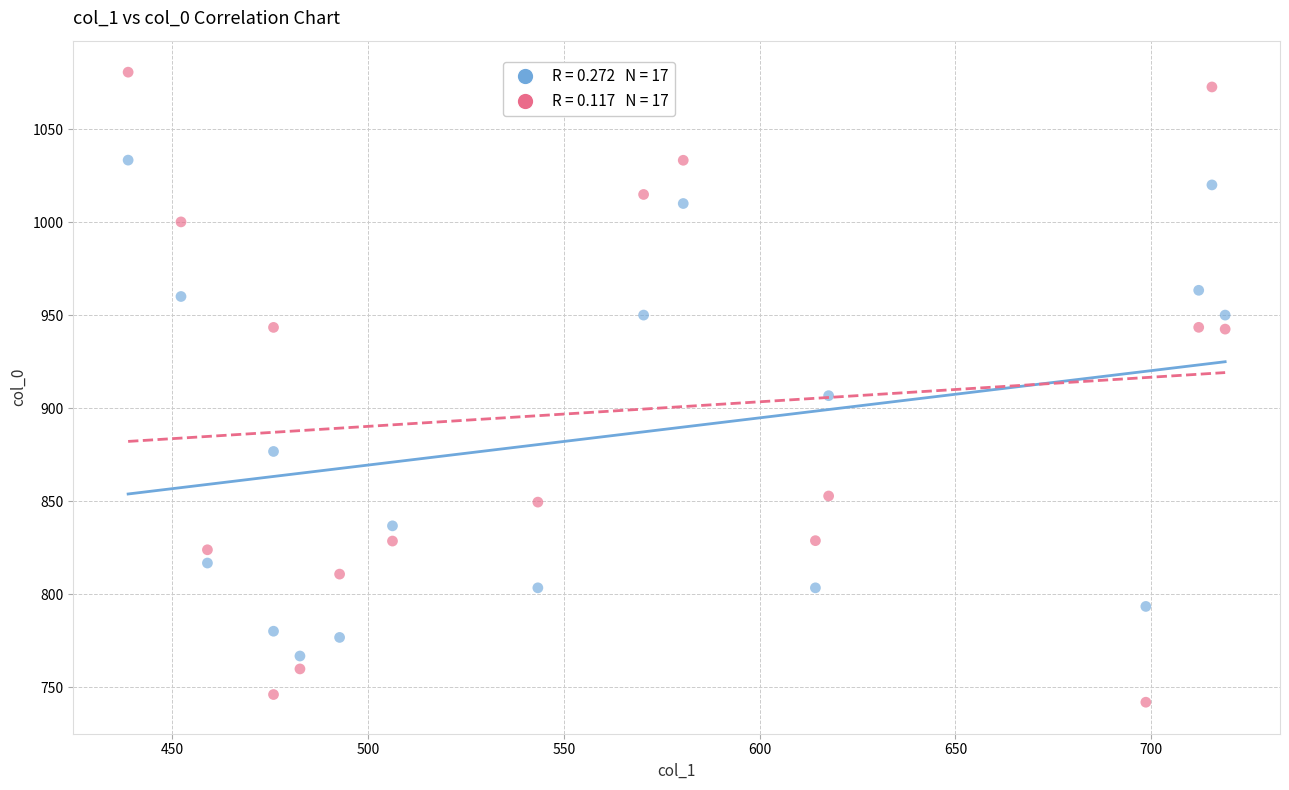

Across all data points, what is the range of Y values (max minus min)?

338.8